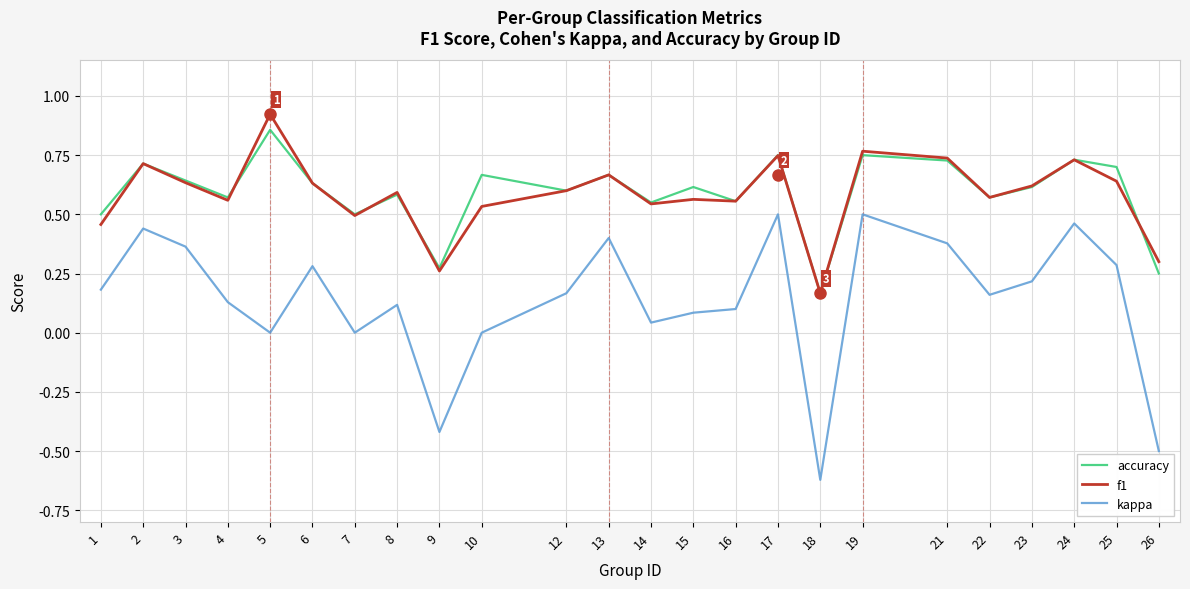

Which series has the widest spread of values?

kappa